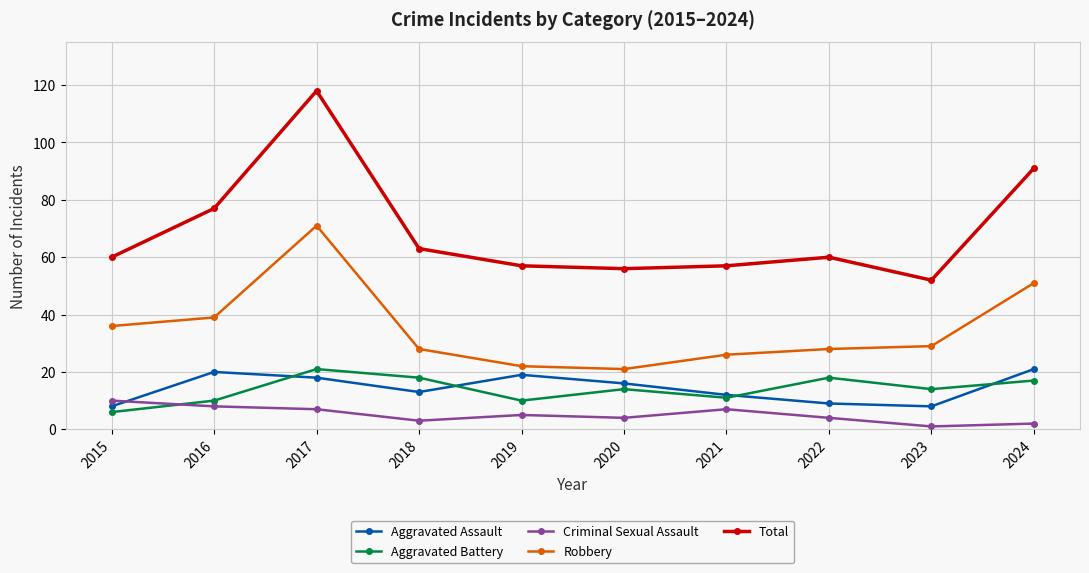

Is it true that Total equals 162 at 2017?

False